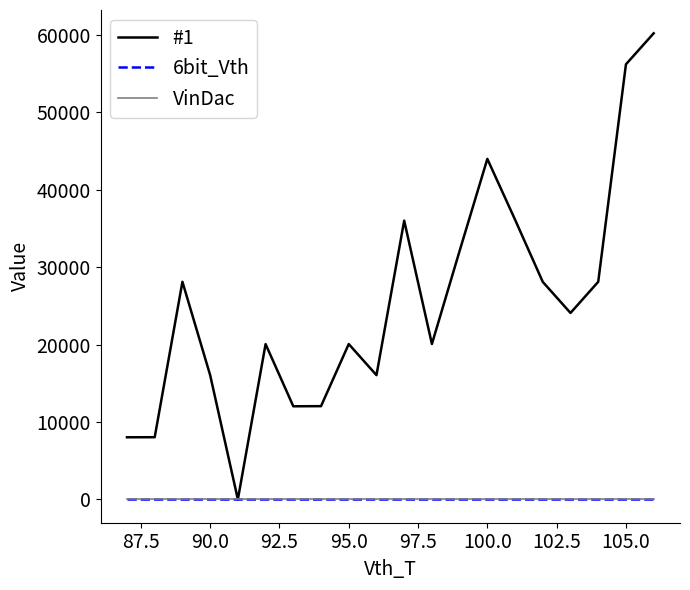

Is this an area chart (filled region under the line)?

No